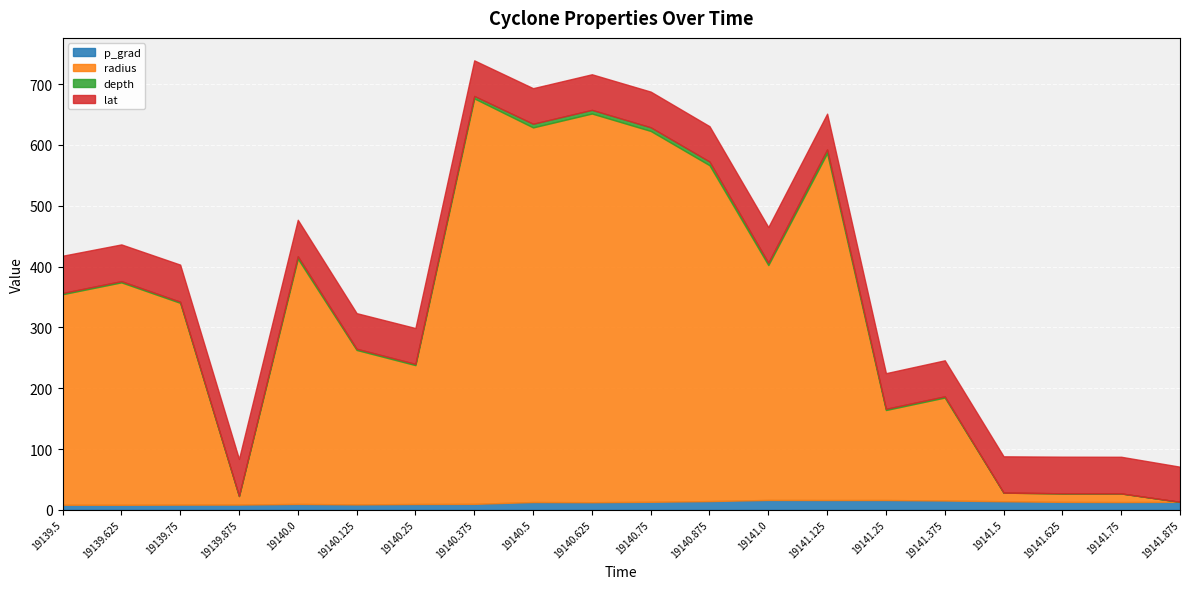

What is the difference between the maximum and minimum values in the radius series?

666.5